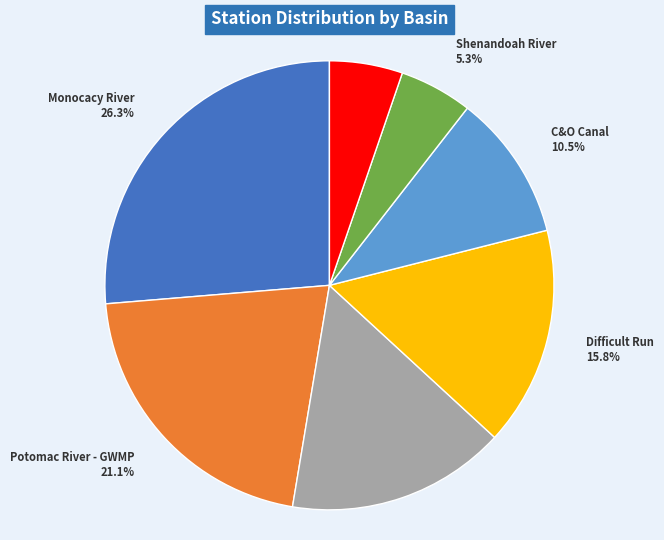

To the nearest percent, what is the difference between the largest and smallest slice percentages?

21%